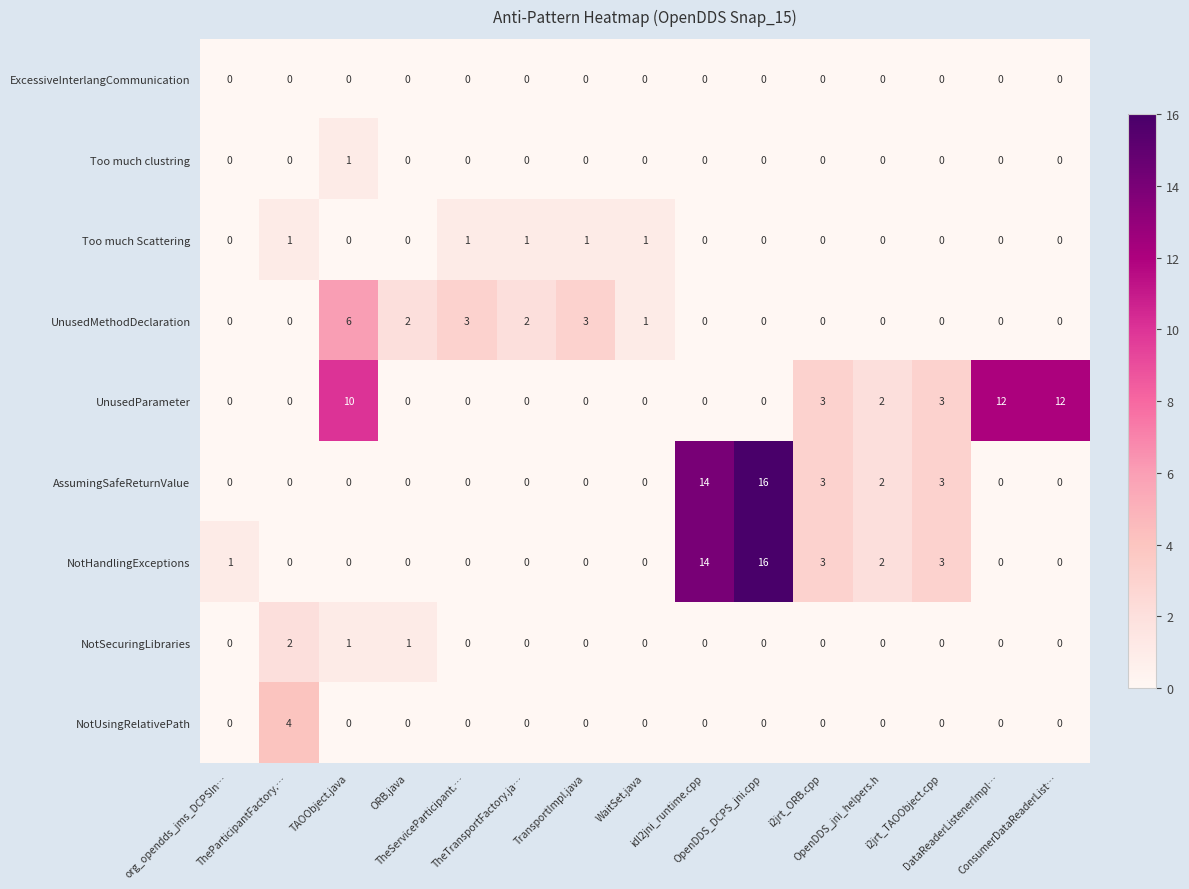

What is the average value of the NotHandlingExceptions series?

3